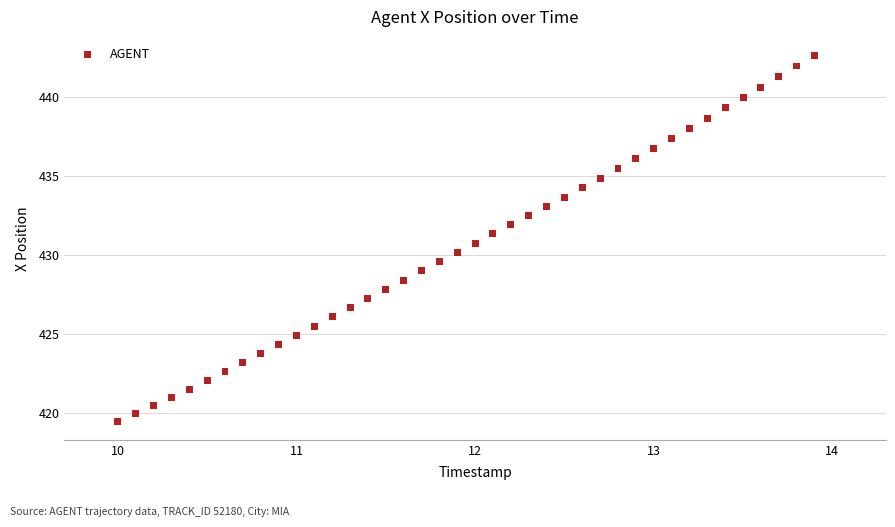

What is the range of Y values (max minus min)?

23.2